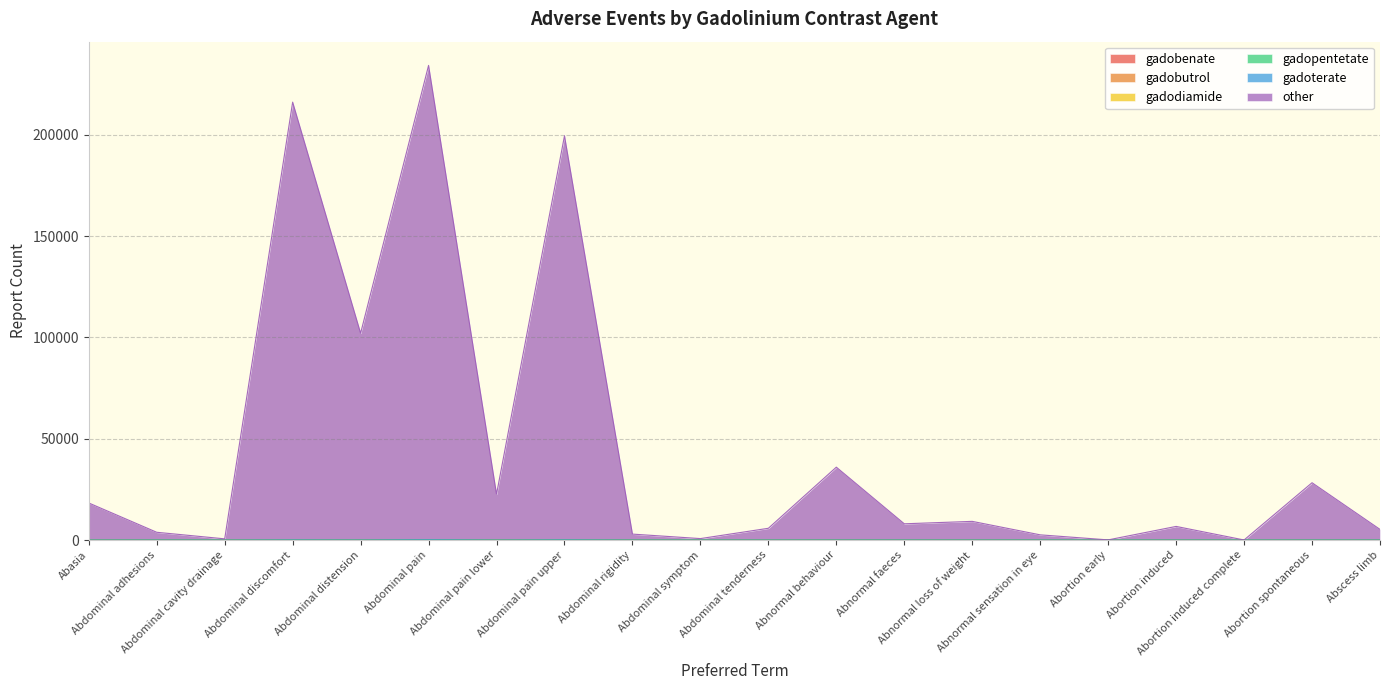

Is it true that gadobenate equals 1 at Abdominal pain lower?

False